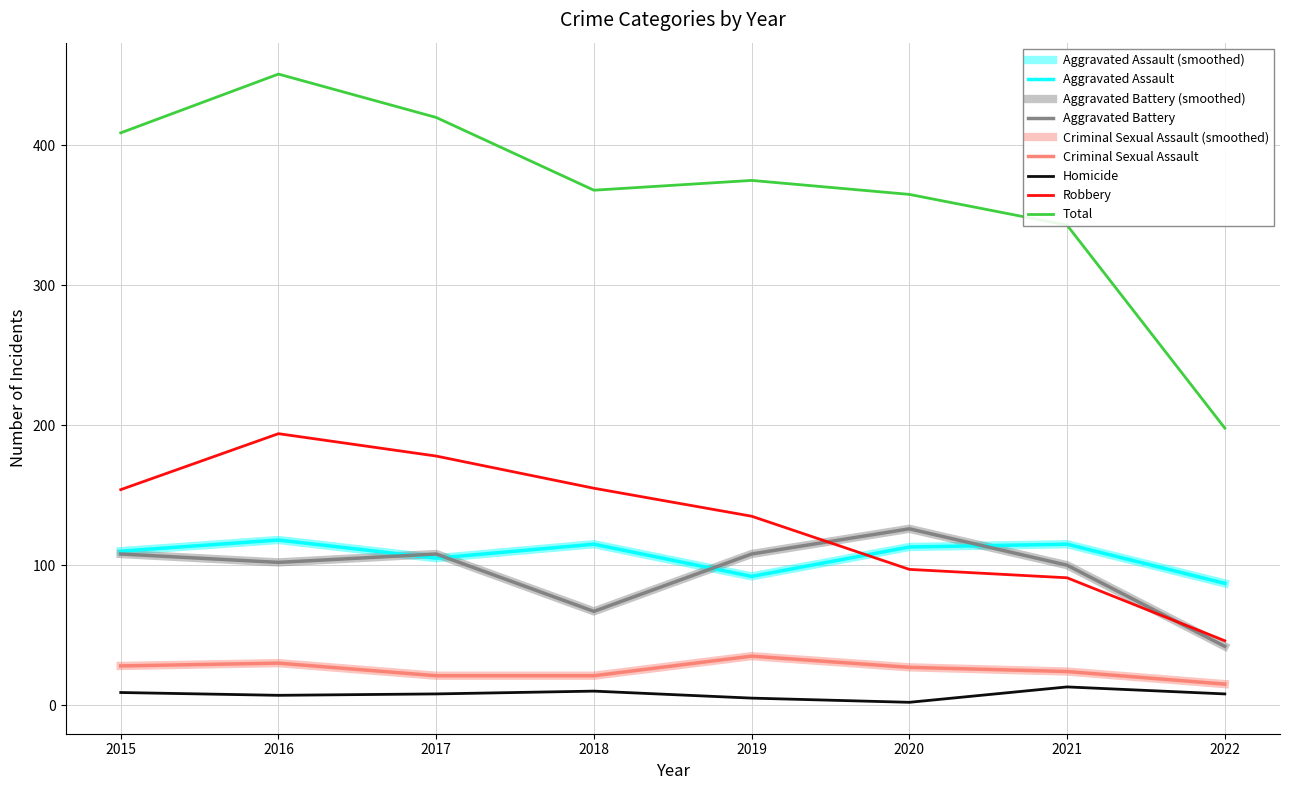

Does the chart display data point markers on the line(s)?

No